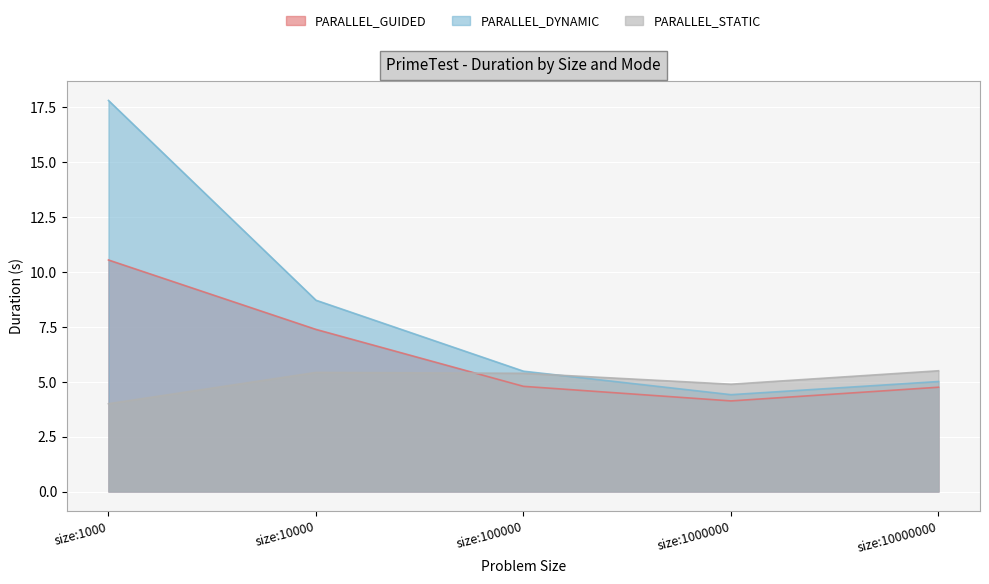

At which category does PARALLEL_GUIDED reach its first local valley?

size:1000000